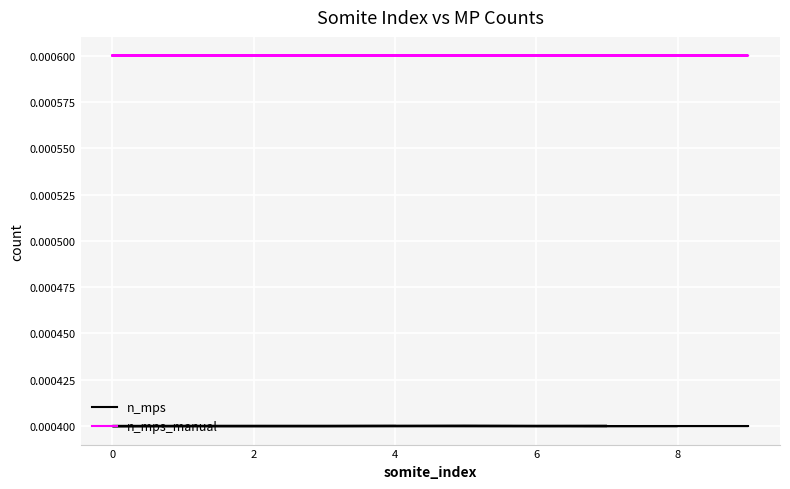

Which series has the widest spread of values?

n_mps